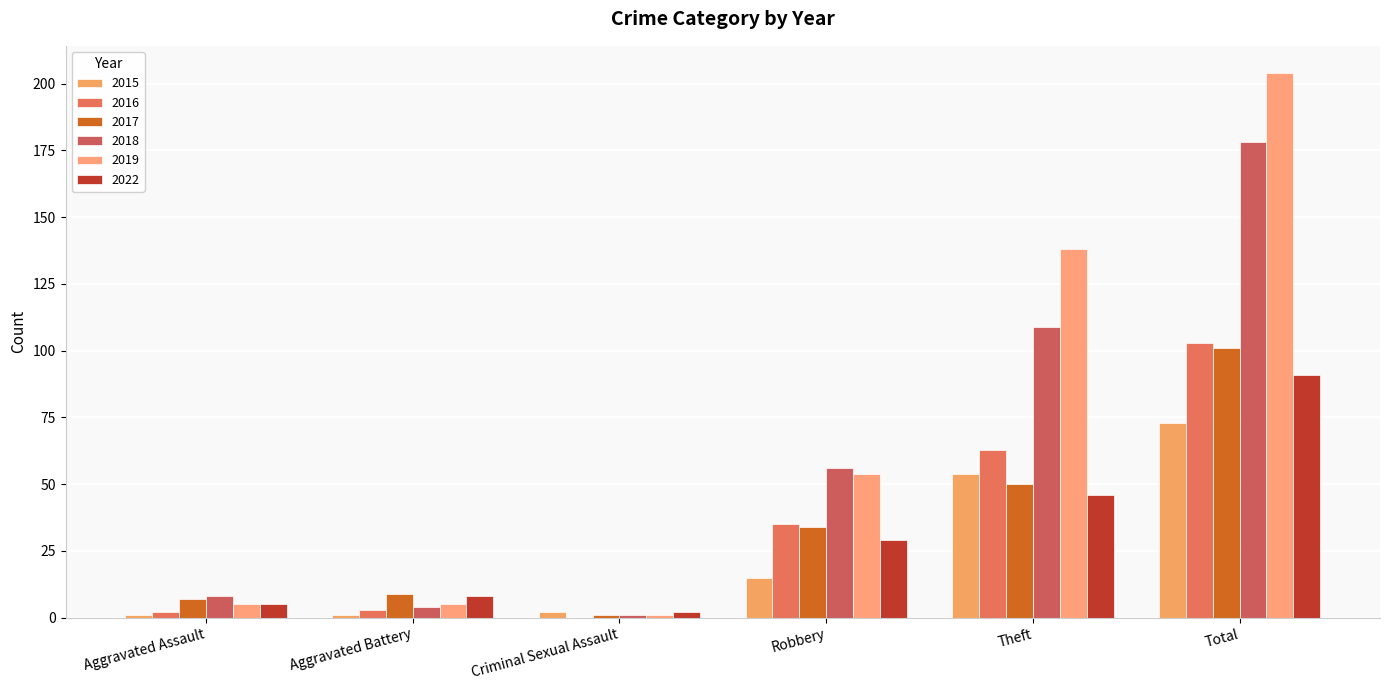

Reading left to right, transcribe all the data shown in this chart.

2015: 1	1	2	15	54	73
2016: 2	3	0	35	63	103
2017: 7	9	1	34	50	101
2018: 8	4	1	56	109	178
2019: 5	5	1	54	138	204
2022: 5	8	2	29	46	91